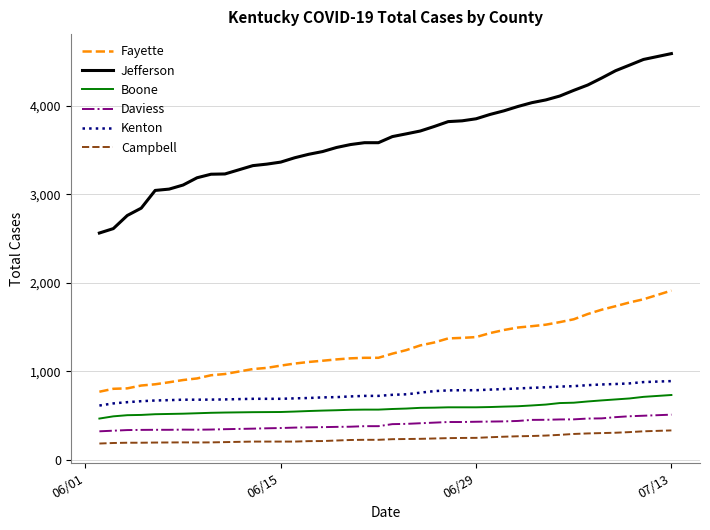

Which series has the largest total across all categories?

Jefferson